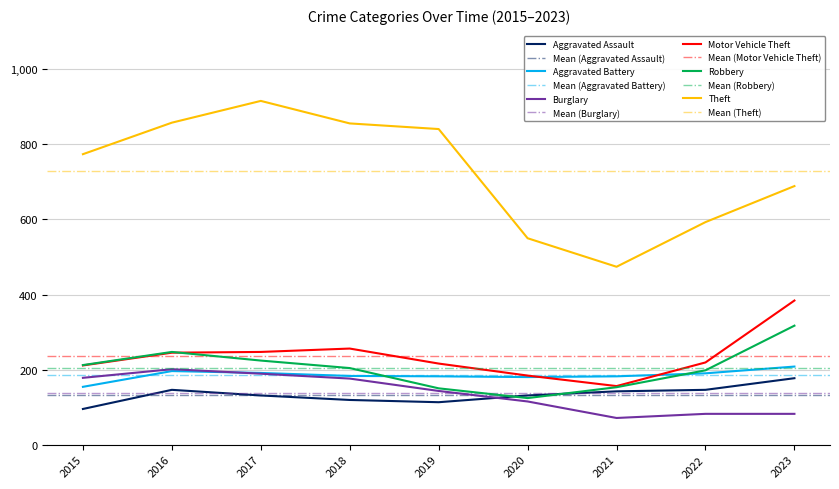

The value of Robbery at 2020 is 197. True or false?

False